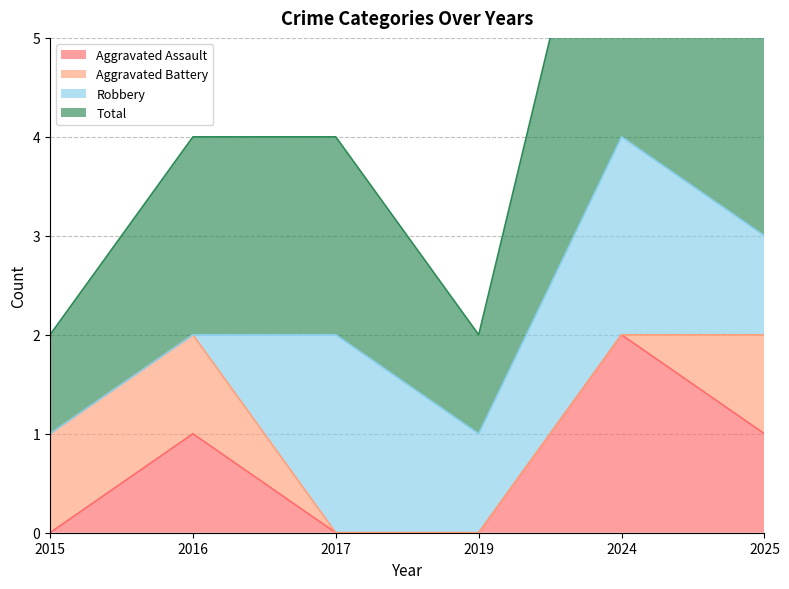

What is the difference between the maximum and minimum values in the Aggravated Assault series?

2